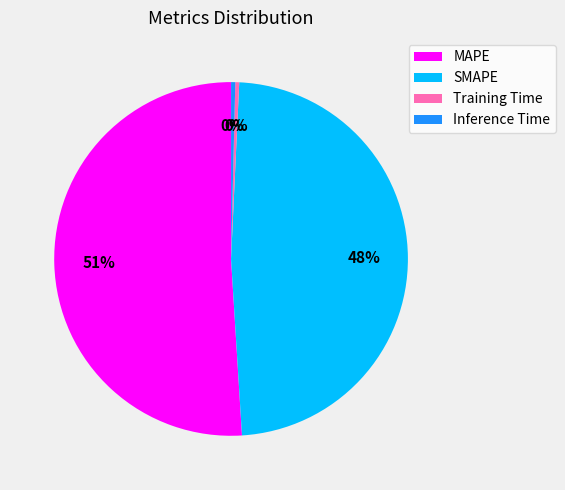

To the nearest percent, what is the average slice percentage?

25%